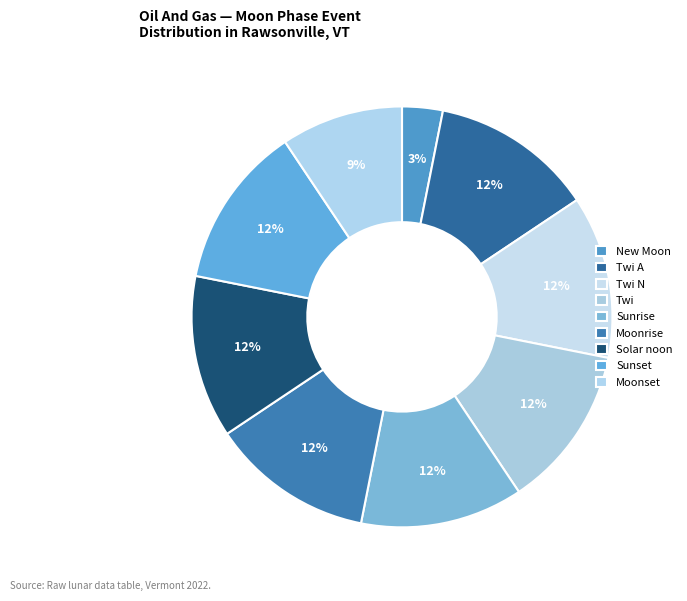

How many slices are in this pie chart?

9